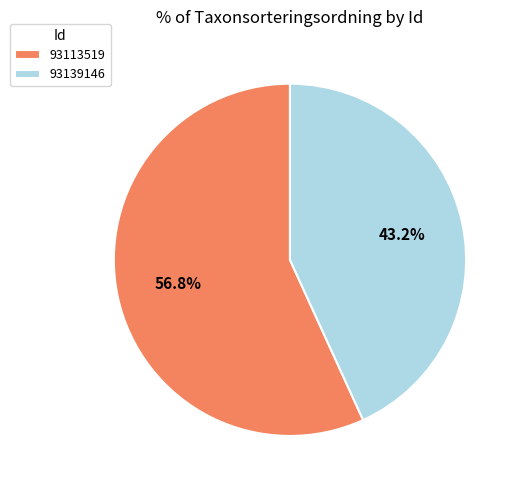

How many slices are in this pie chart?

2